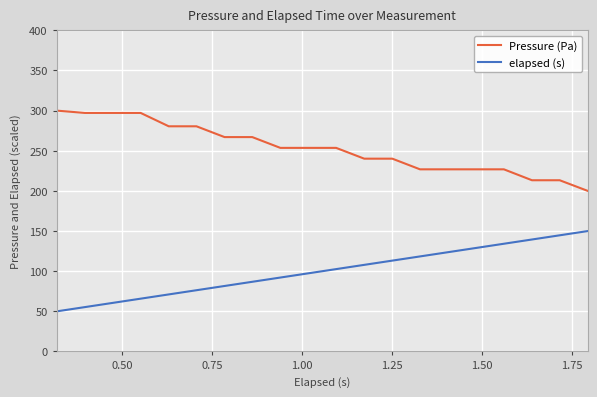

What is the maximum value for Pressure (Pa)?

300.0